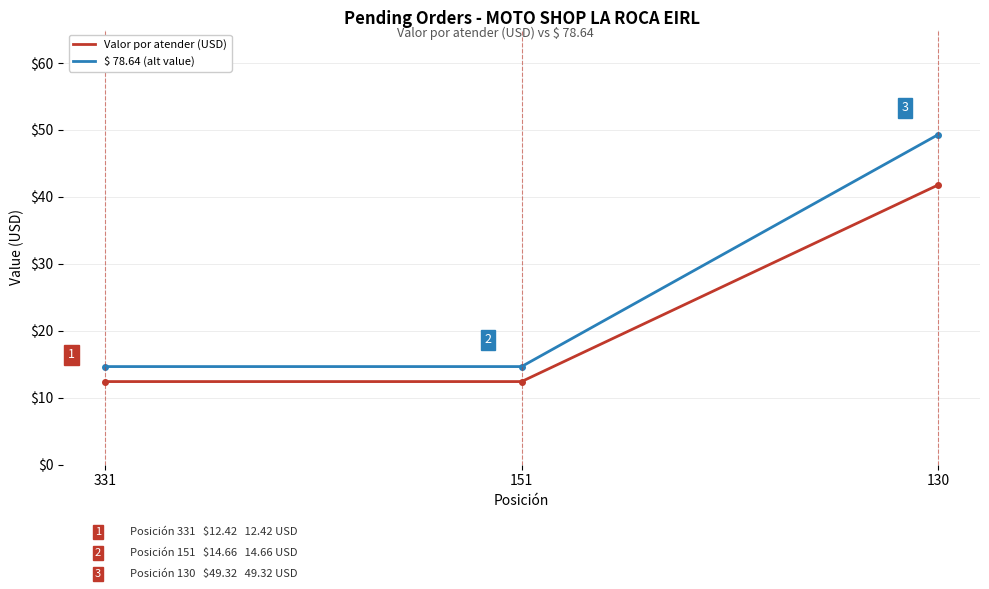

At which category is the sum across all series the highest?

130